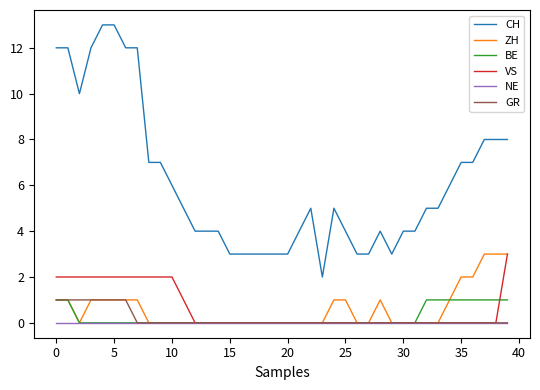

Which series has the largest range (max minus min)?

CH